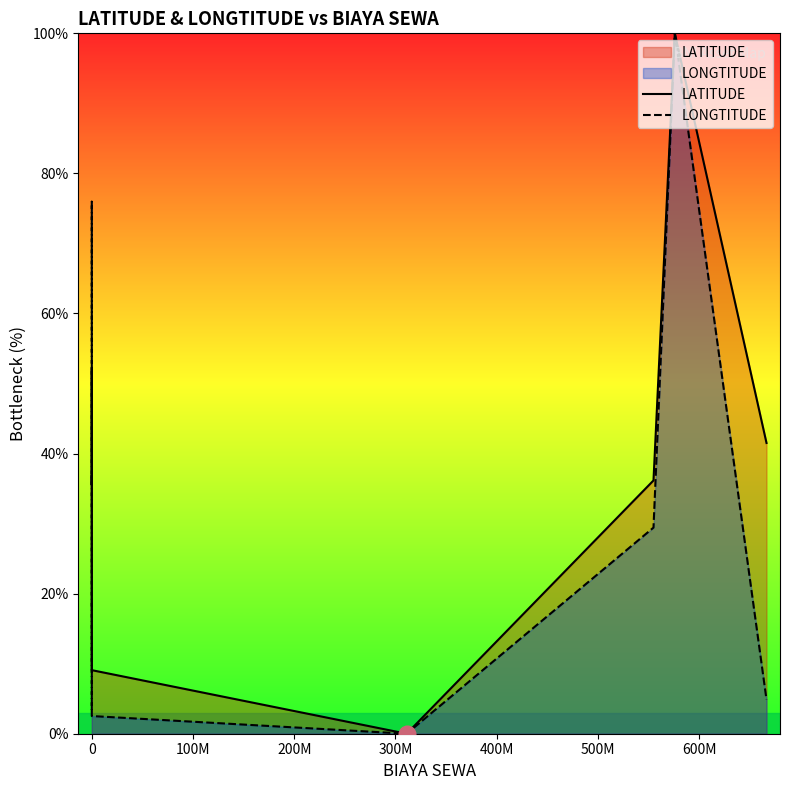

How many interior local peaks does the LONGTITUDE series have?

1